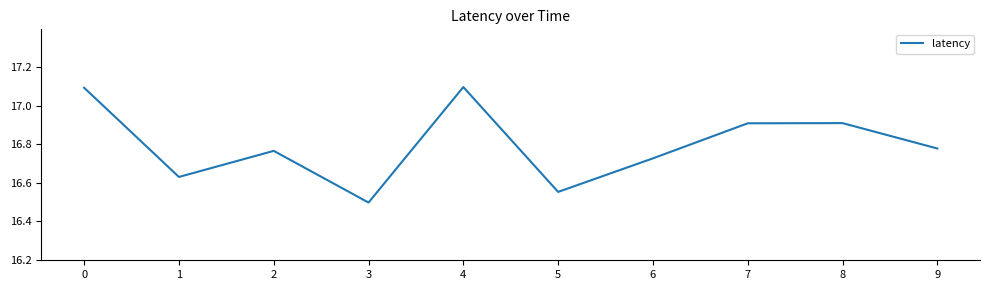

The value at 8 is 16.9. True or false?

True